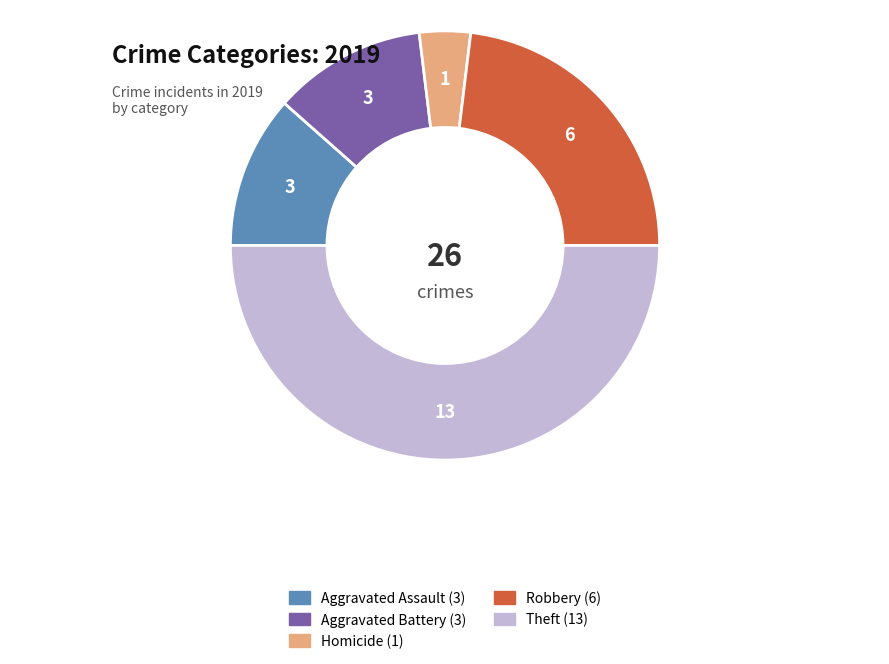

Count the number of slices in the pie.

5